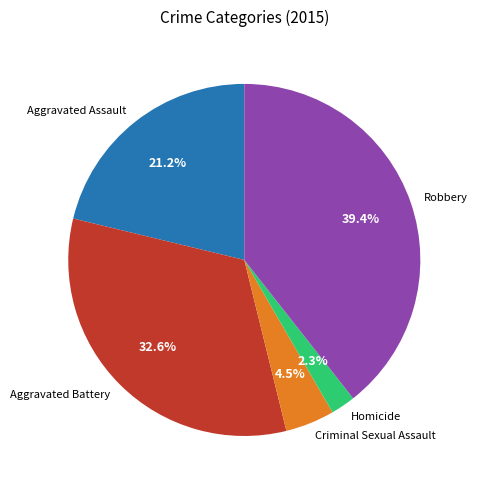

Rank the categories by value from highest to lowest.

Robbery, Aggravated Battery, Aggravated Assault, Criminal Sexual Assault, Homicide